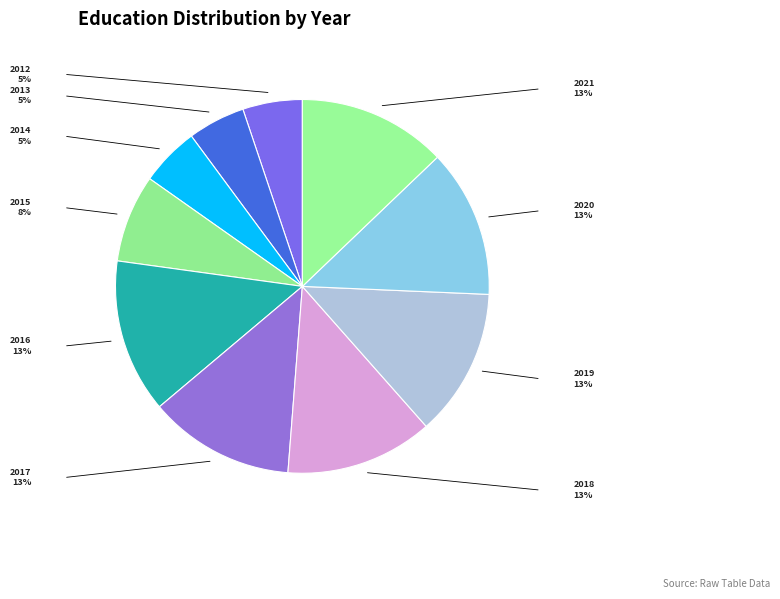

True or false: 2013 accounts for 5% of the total.

True